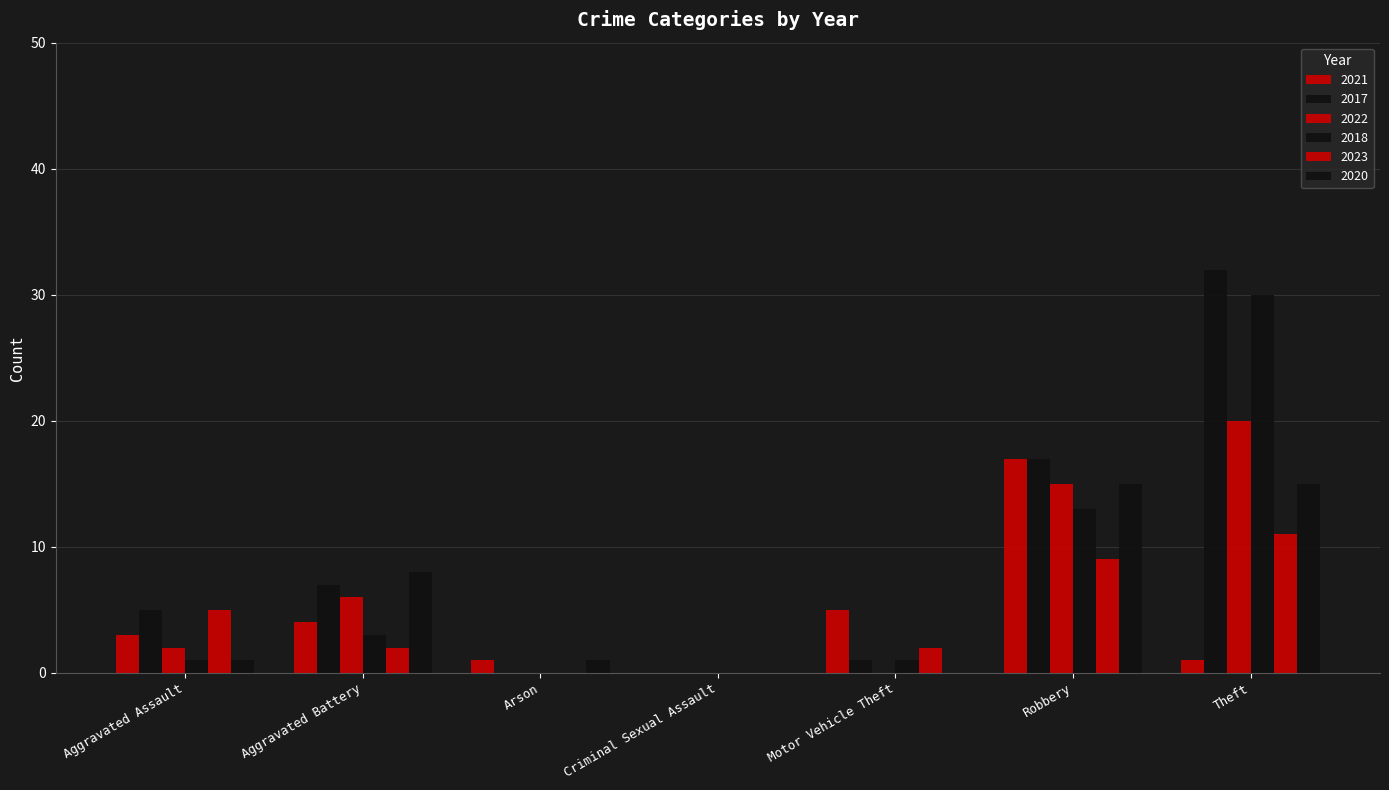

Which label corresponds to the largest value in the chart?

Theft